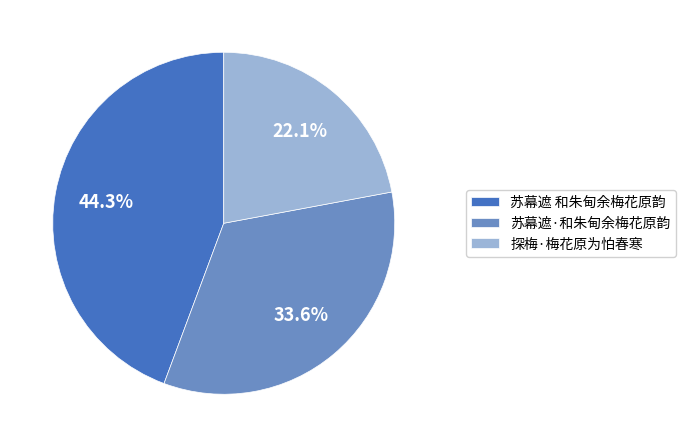

Which slice is the smallest?

探梅·梅花原为怕春寒